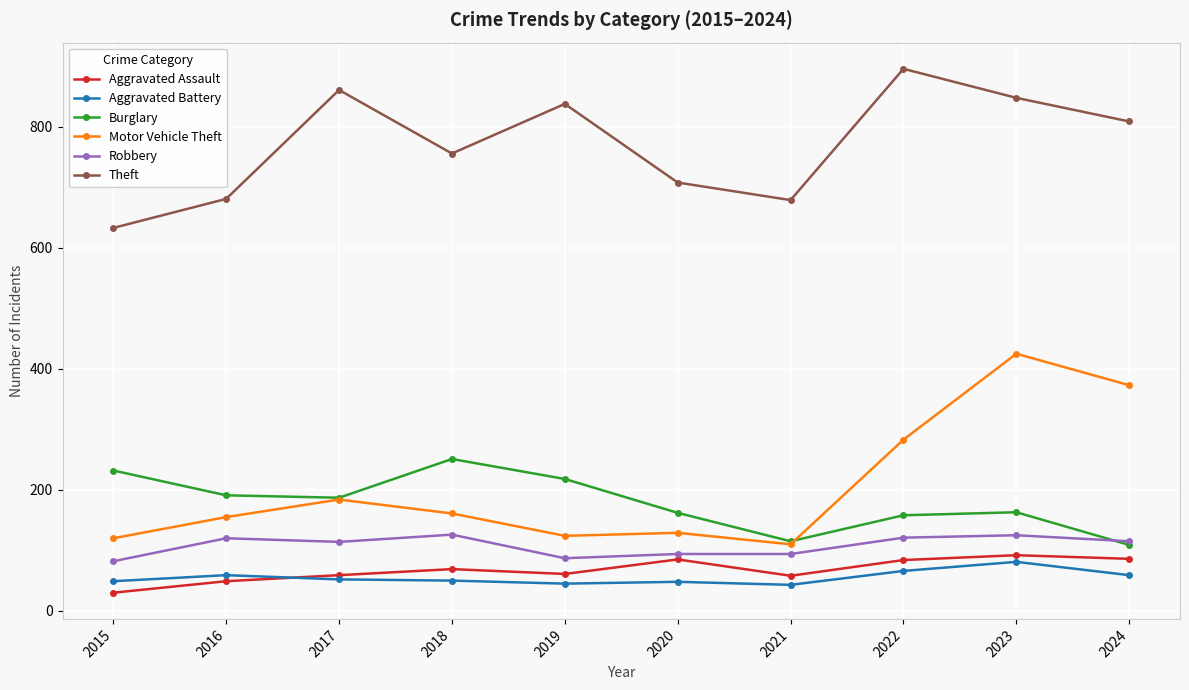

True or false: Theft has more than 0 interior local peaks.

True